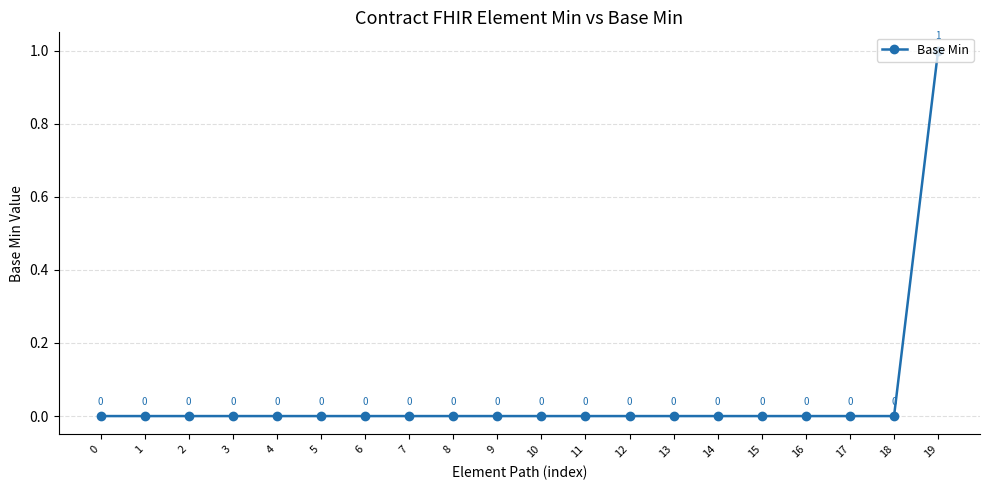

What is the difference between the values at 19 and 8?

1